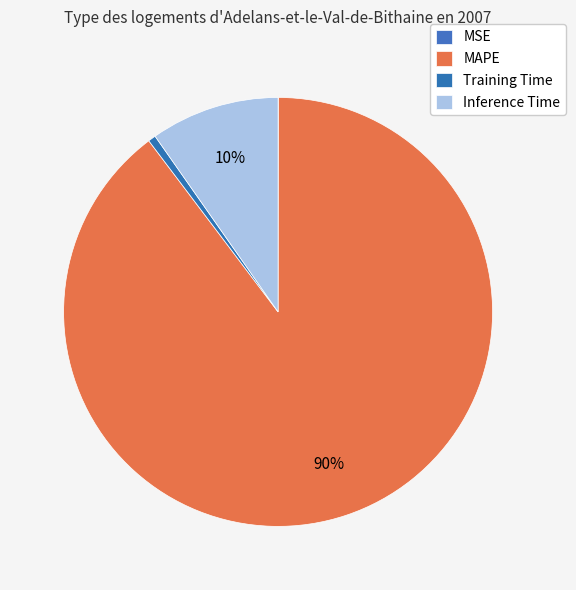

How many slices are in this pie chart?

4